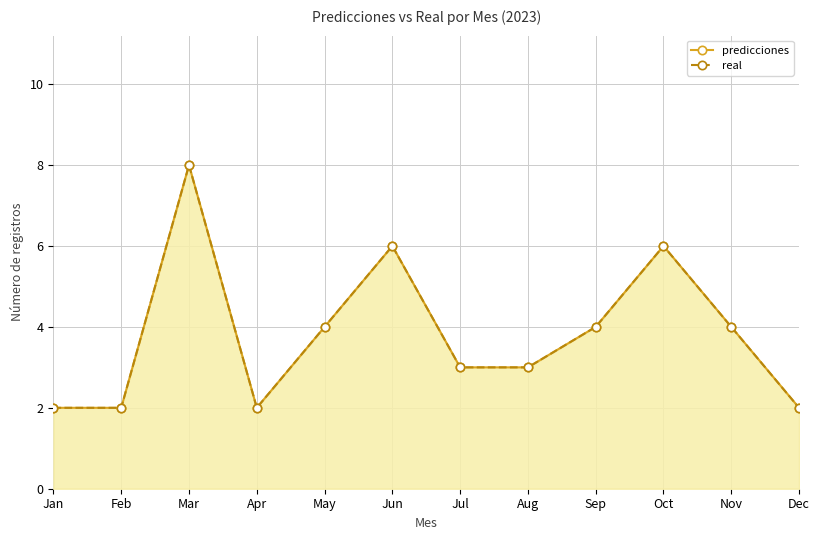

Which category has the highest value in the real series?

Mar